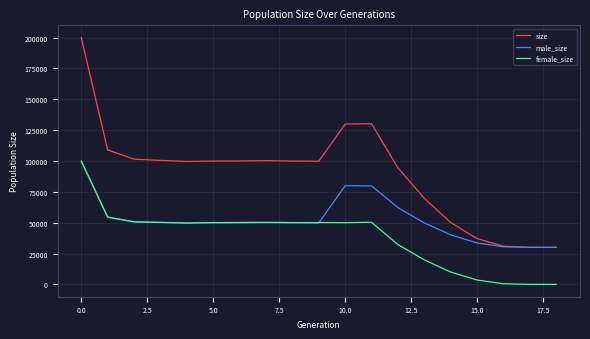

Which series has the largest total across all categories?

size